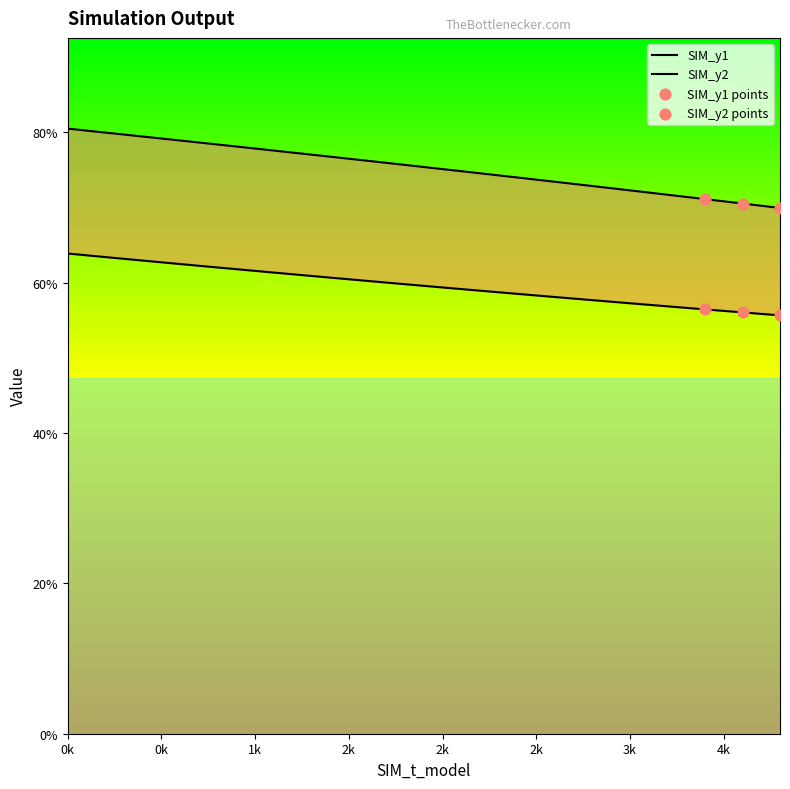

Which series reaches the minimum Y coordinate?

SIM_y1